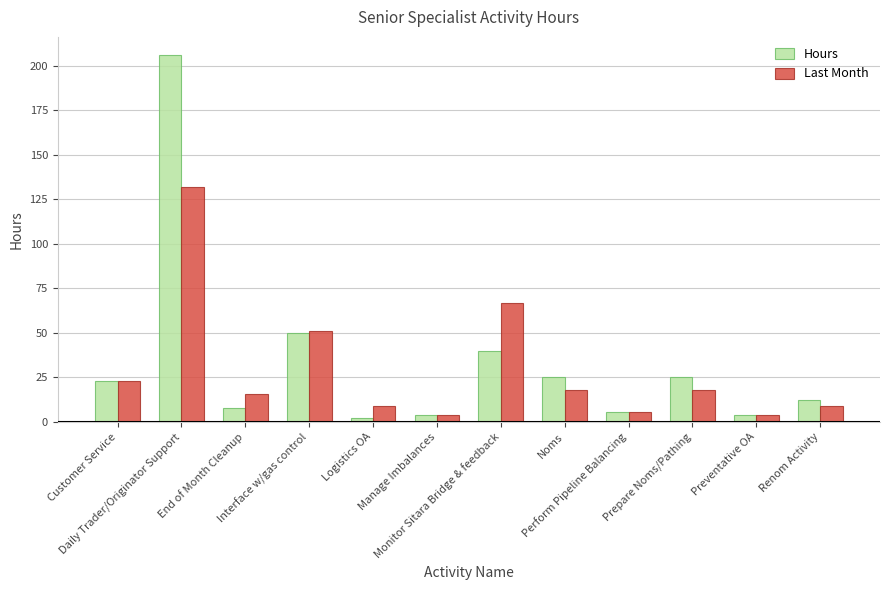

What is the difference between the highest and lowest values at Daily Trader/Originator Support?

74.0